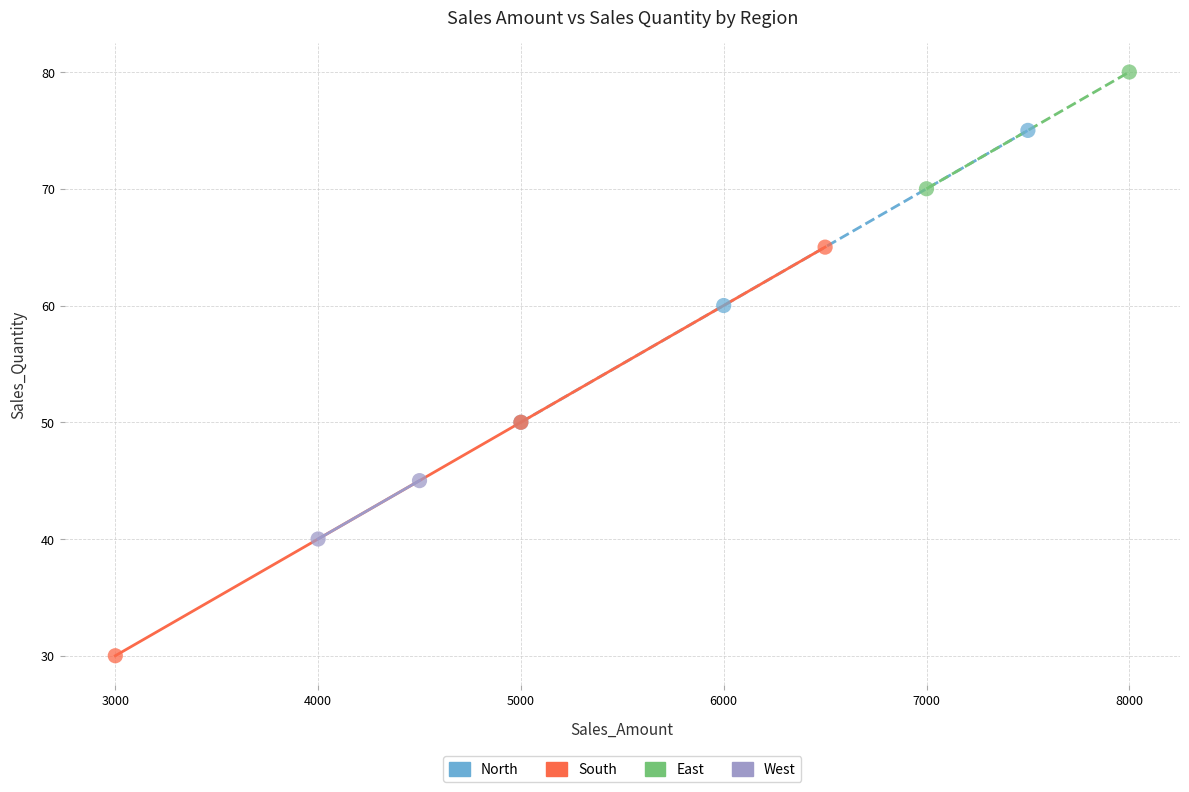

What are all the series names shown in the legend?

North, South, East, West